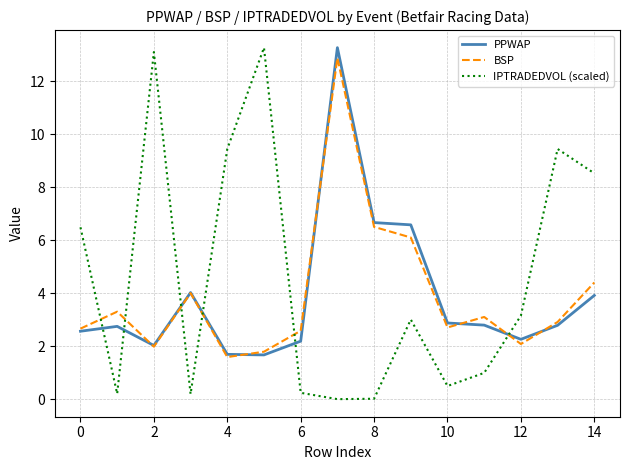

True or false: IPTRADEDVOL (scaled) and BSP cross at least once.

True